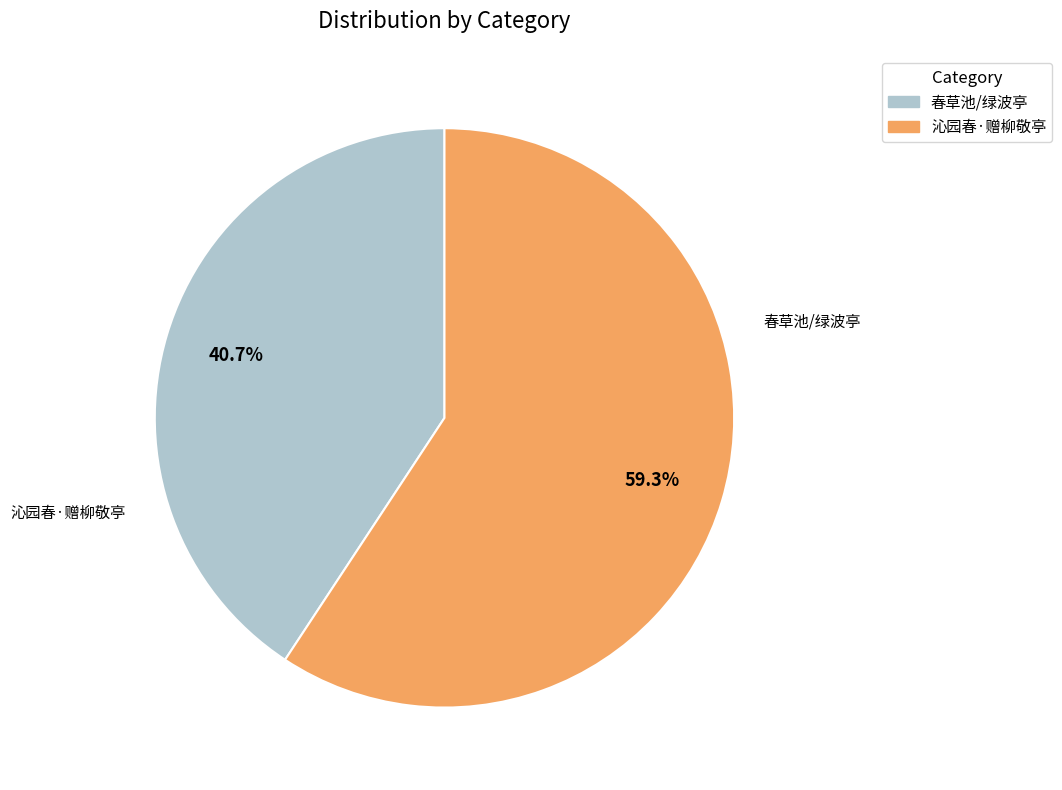

Is there a majority slice in this chart?

Yes